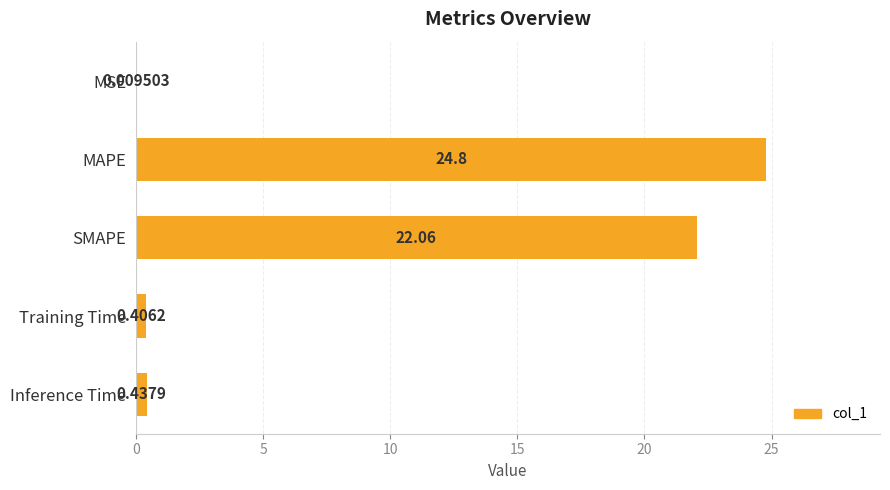

Where is the data nearest to the value 12?

SMAPE